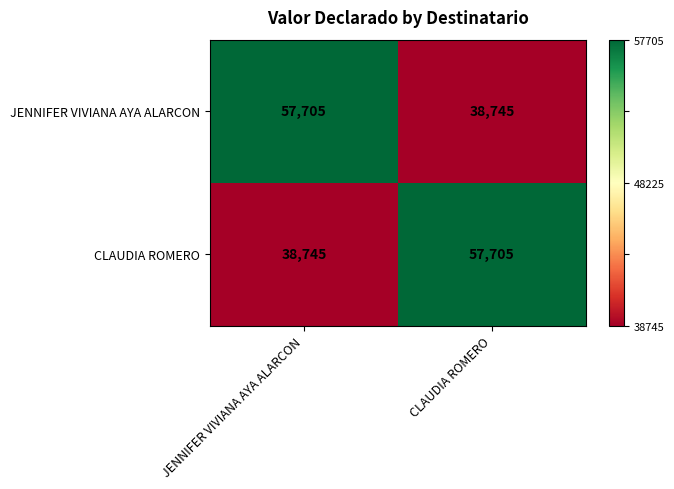

At CLAUDIA ROMERO, list the series in order from largest to smallest.

CLAUDIA ROMERO, JENNIFER VIVIANA AYA ALARCON